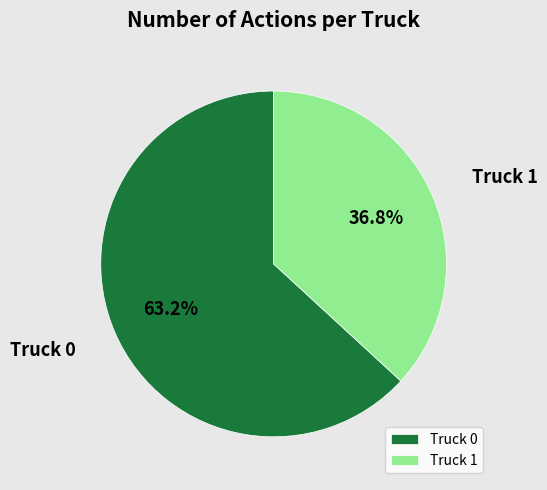

Which slice is the largest?

Truck 0